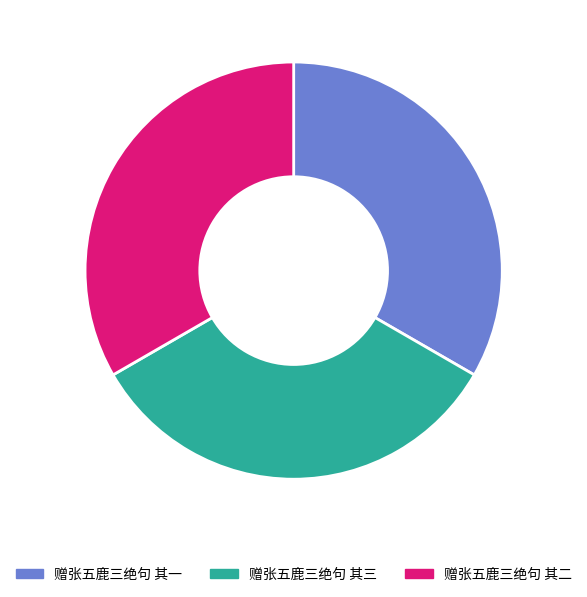

Is 赠张五鹿三绝句 其二 the majority of the pie?

No